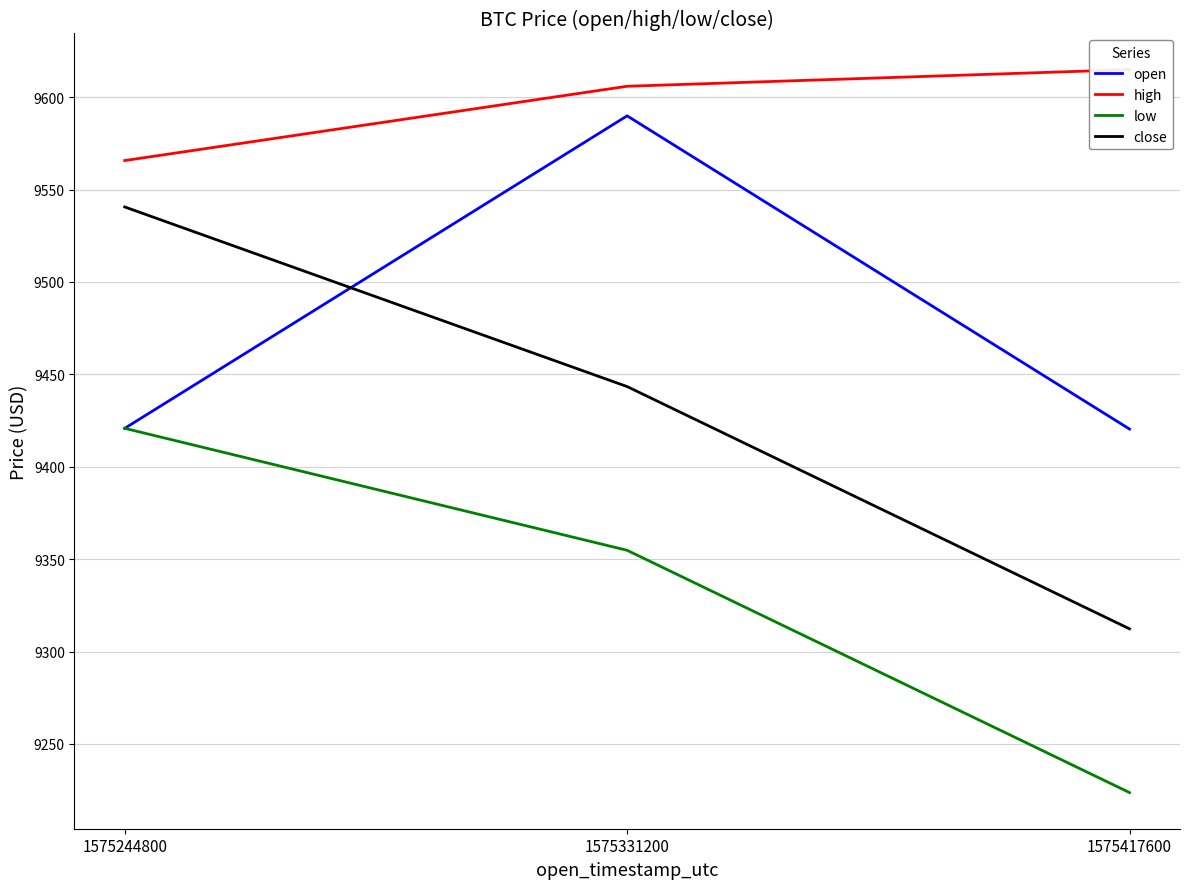

What is the sum of all open values?

28431.1